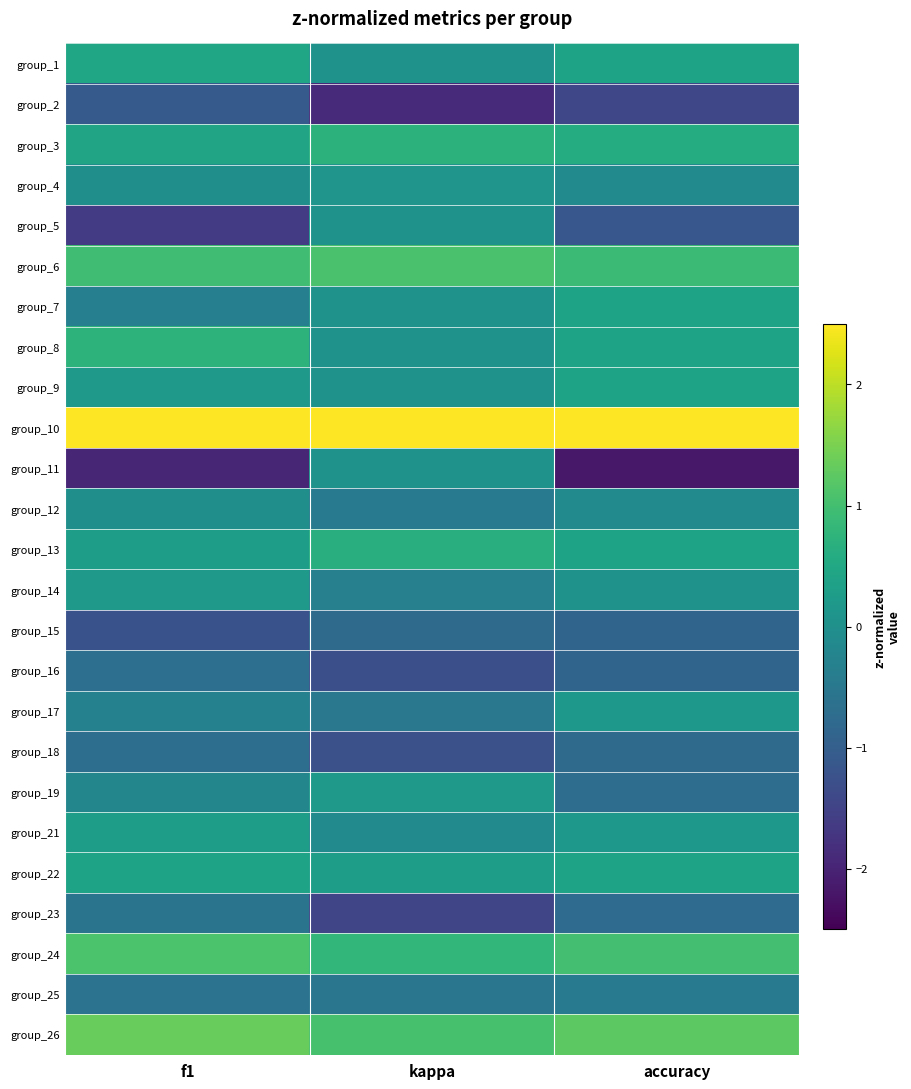

Reading left to right, list all the values displayed in this chart.

group_1: f1=0.5	kappa=0.1	accuracy=0.4
group_2: f1=-1.1	kappa=-1.9	accuracy=-1.4
group_3: f1=0.4	kappa=0.7	accuracy=0.6
group_4: f1=-0.0	kappa=0.1	accuracy=-0.1
group_5: f1=-1.6	kappa=0.1	accuracy=-1.1
group_6: f1=1.0	kappa=1.1	accuracy=0.9
group_7: f1=-0.3	kappa=0.1	accuracy=0.4
group_8: f1=0.7	kappa=0.1	accuracy=0.4
group_9: f1=0.2	kappa=0.1	accuracy=0.4
group_10: f1=2.9	kappa=3.3	accuracy=3.0
group_11: f1=-2.0	kappa=0.1	accuracy=-2.2
group_12: f1=-0.0	kappa=-0.4	accuracy=-0.1
group_13: f1=0.3	kappa=0.6	accuracy=0.4
group_14: f1=0.2	kappa=-0.3	accuracy=0.1
group_15: f1=-1.2	kappa=-0.8	accuracy=-0.9
group_16: f1=-0.7	kappa=-1.3	accuracy=-0.9
group_17: f1=-0.3	kappa=-0.5	accuracy=0.2
group_18: f1=-0.7	kappa=-1.3	accuracy=-0.8
group_19: f1=-0.2	kappa=0.2	accuracy=-0.7
group_21: f1=0.3	kappa=-0.1	accuracy=0.2
group_22: f1=0.4	kappa=0.3	accuracy=0.4
group_23: f1=-0.6	kappa=-1.5	accuracy=-0.7
group_24: f1=1.1	kappa=0.8	accuracy=1.0
group_25: f1=-0.6	kappa=-0.5	accuracy=-0.5
group_26: f1=1.3	kappa=1.1	accuracy=1.2